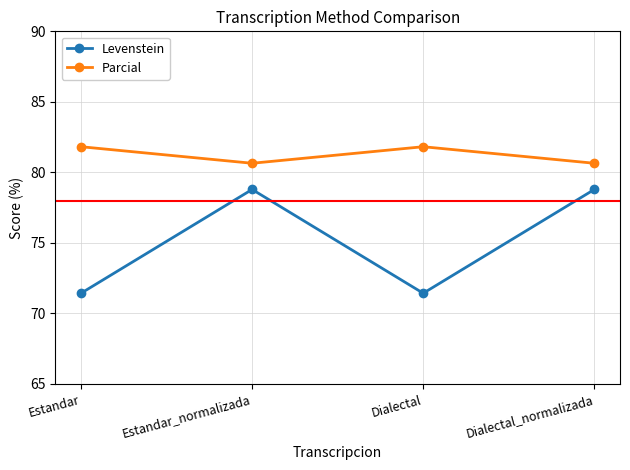

Where is the first local maximum for Levenstein?

Estandar_normalizada